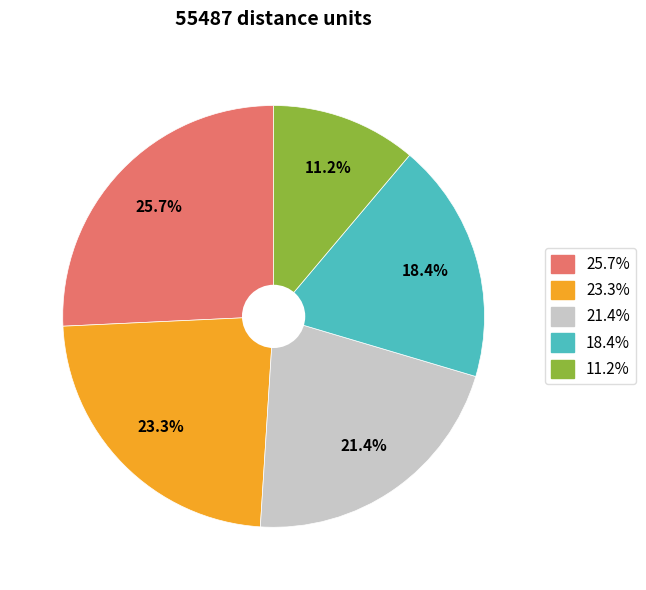

Is there any slice that represents more than half of the pie?

No